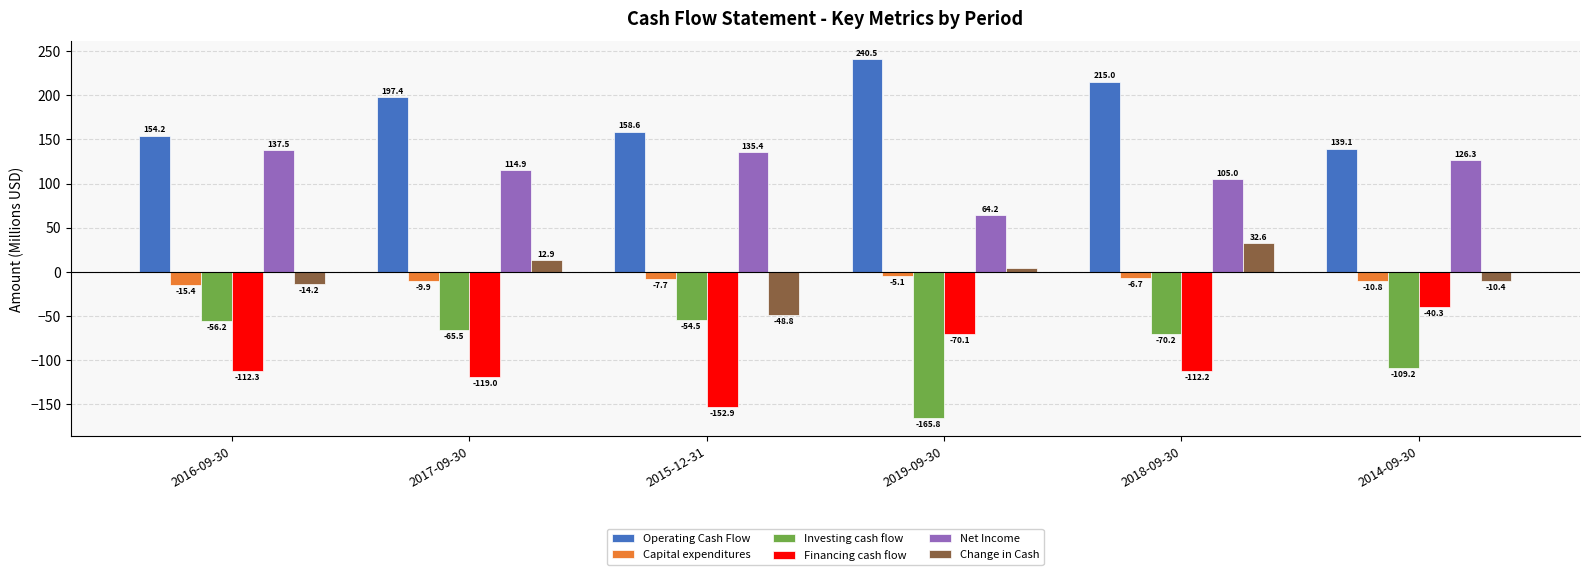

The value of Financing cash flow at 2015-12-31 is -81.7. True or false?

False